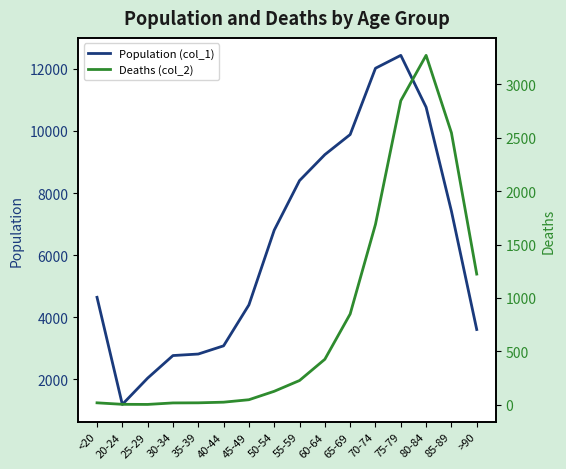

True or false: Deaths (col_2) and Population (col_1) intersect in this chart.

False